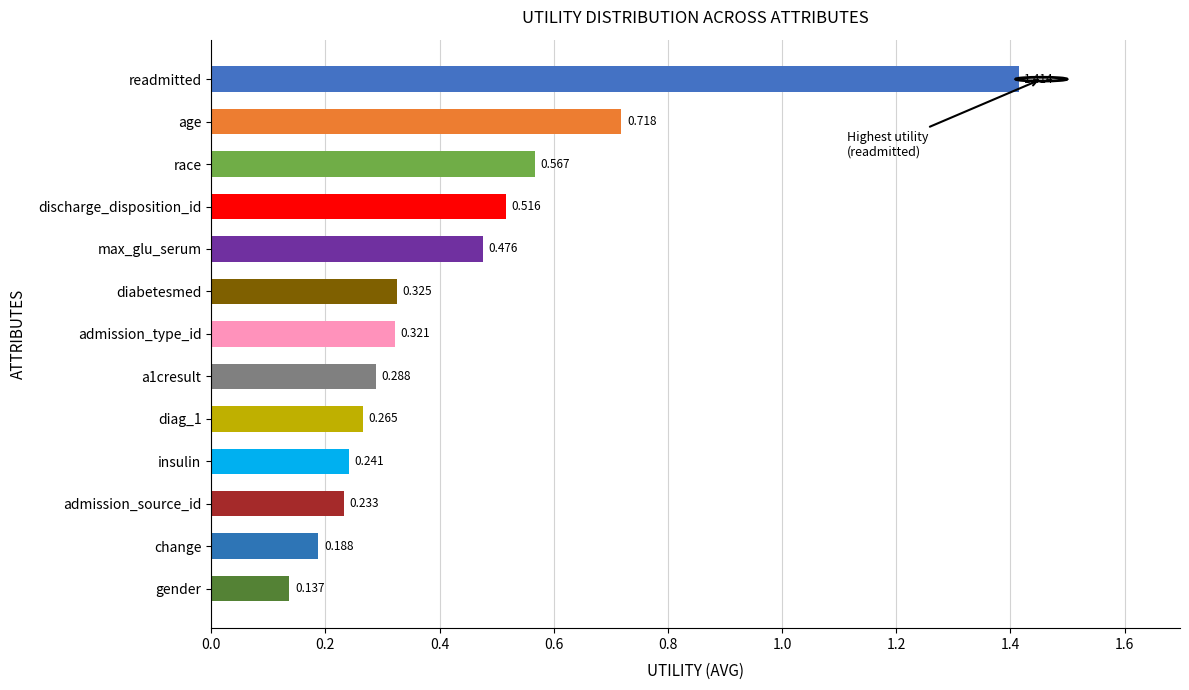

Between diabetesmed and diag_1, which is larger?

diabetesmed